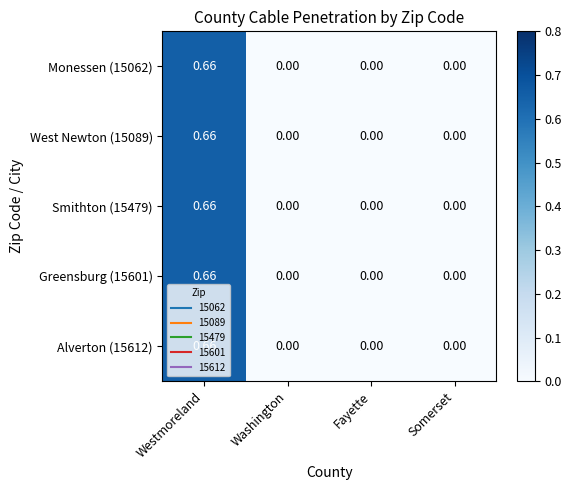

Is the value of Greensburg (15601) at Washington greater than the value of Monessen (15062) at Westmoreland?

No